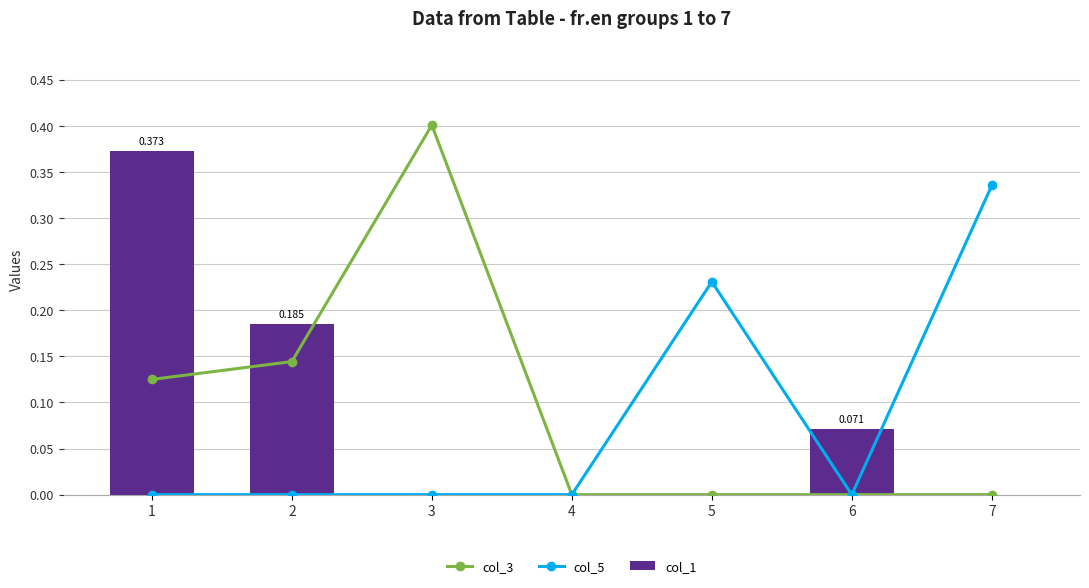

At 1, list the series in order from smallest to largest.

col_5, col_3, col_1